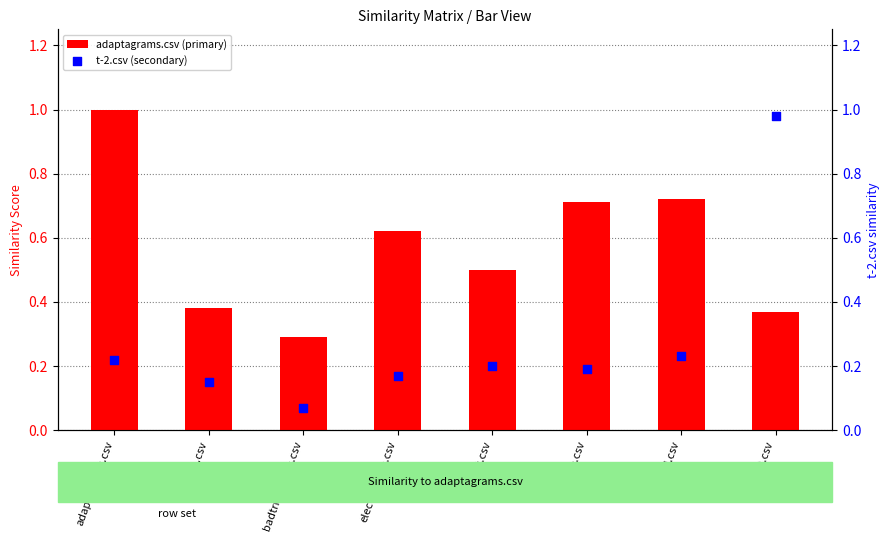

Which series reaches the maximum Y coordinate?

adaptagrams.csv (primary)